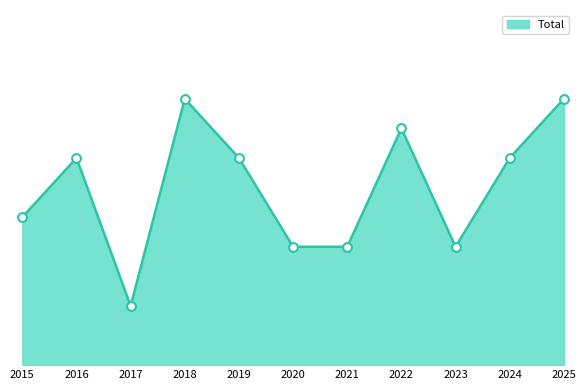

Which has a higher value, 2019 or 2017?

2019